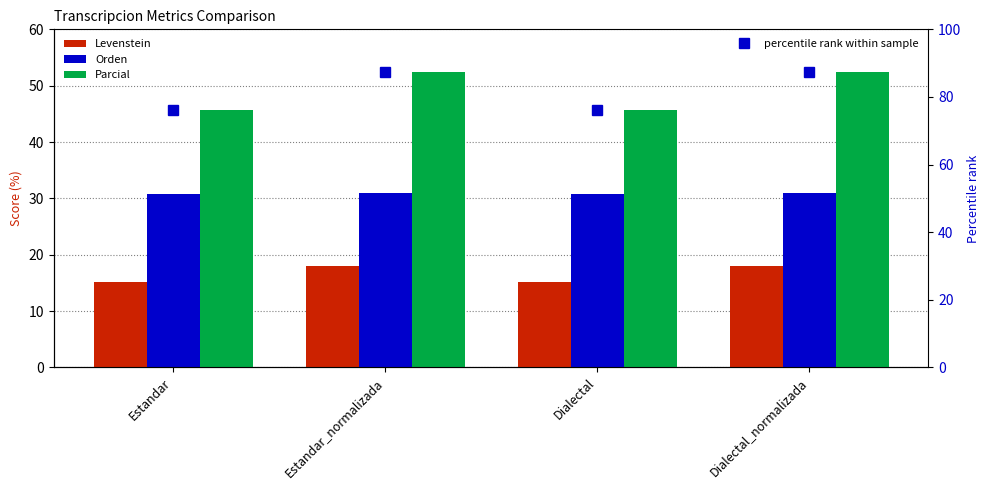

What position from the left is Dialectal?

3